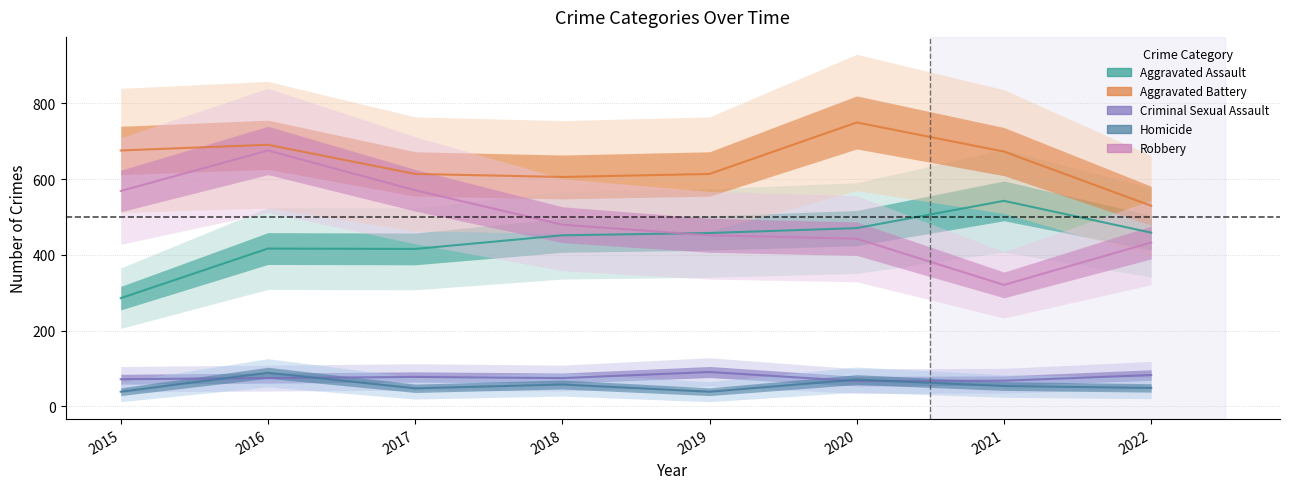

True or false: Aggravated Assault and Criminal Sexual Assault intersect in this chart.

False